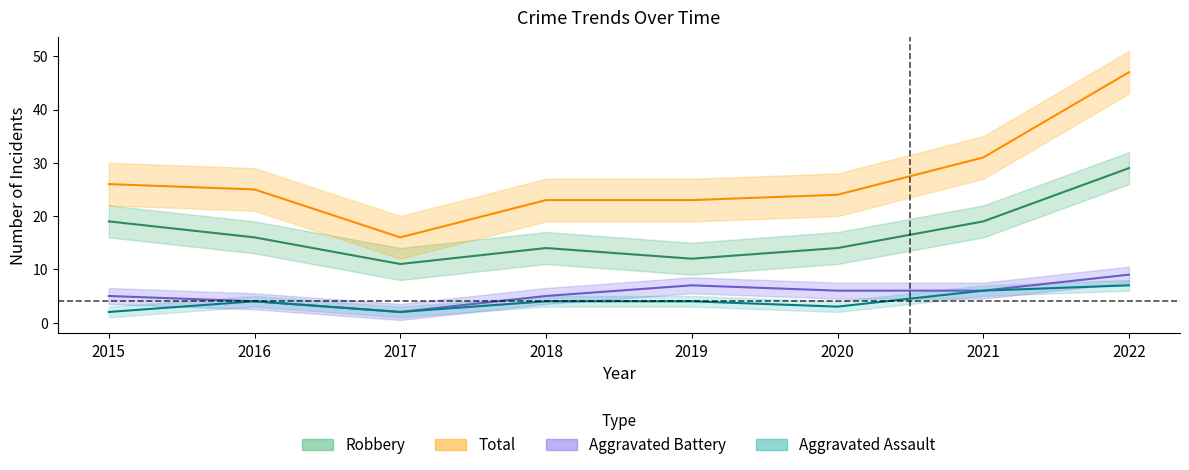

The value of Total at 2016 is 25. True or false?

True